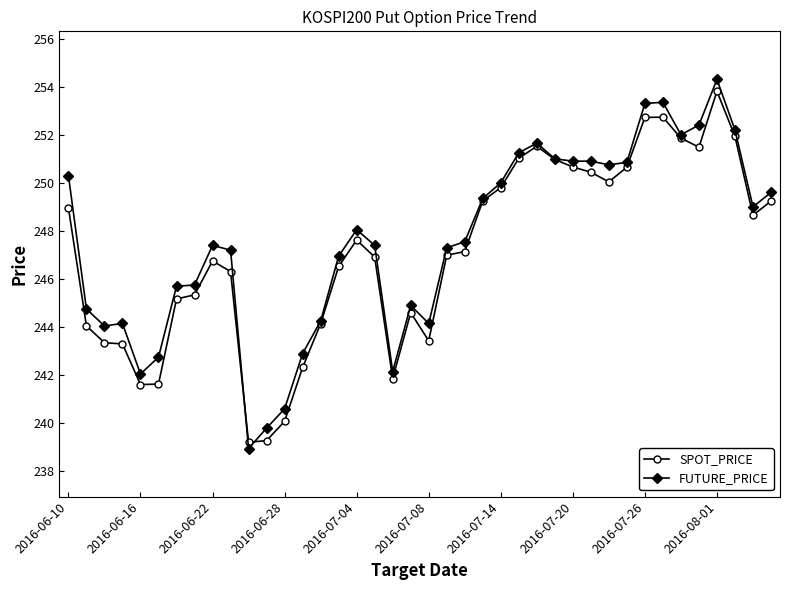

What is the maximum value for FUTURE_PRICE?

254.3